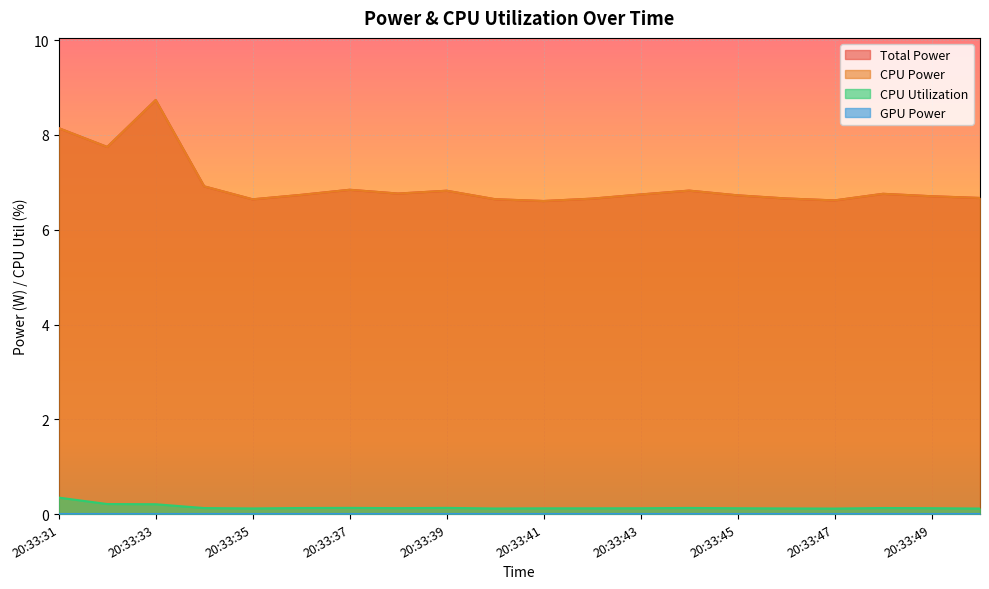

Which label corresponds to the largest value in the chart?

20:33:33